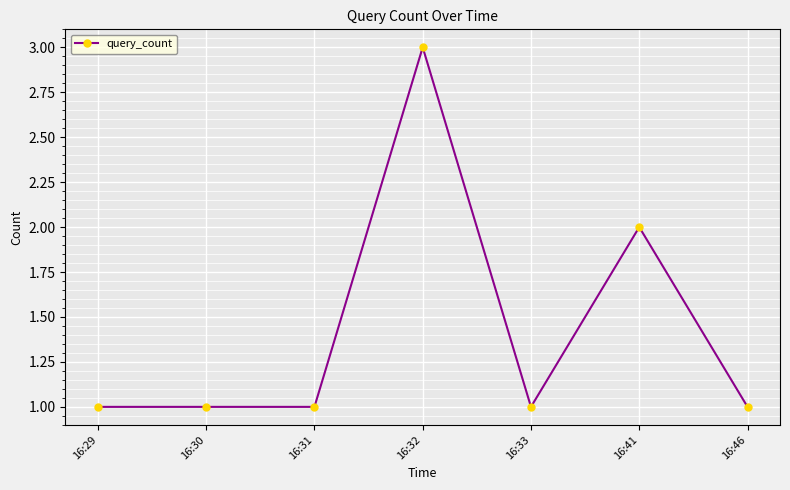

True or false: the data has more than 0 interior local peaks.

True